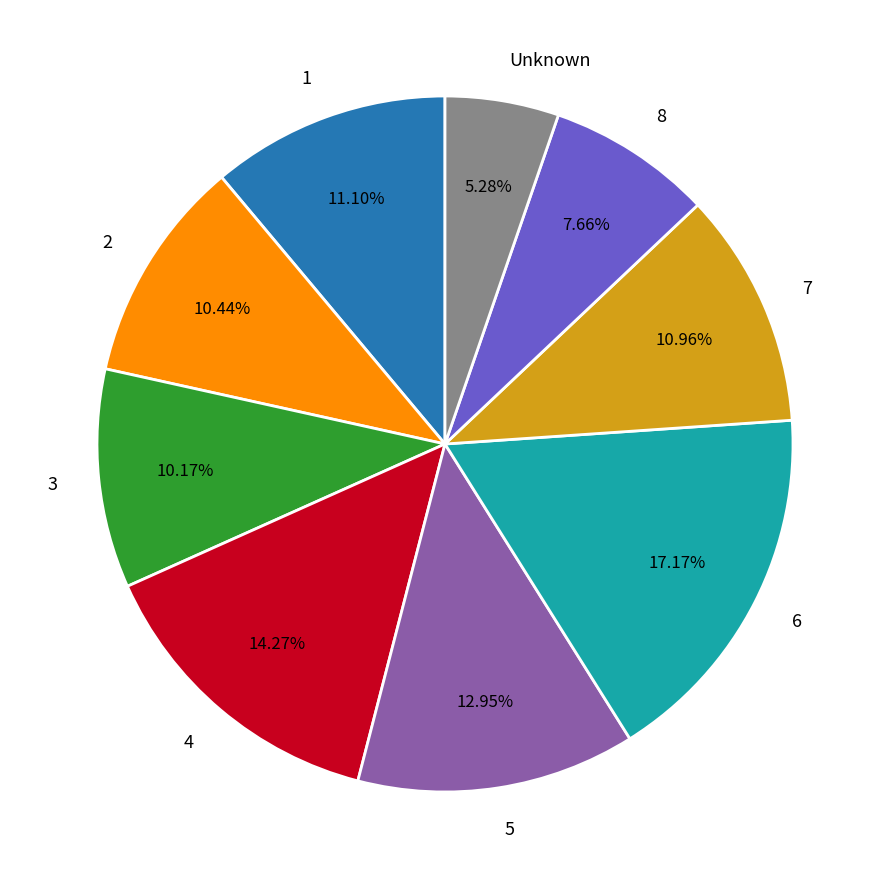

Approximately how many times larger is the value at Unknown compared to 1?

0.5